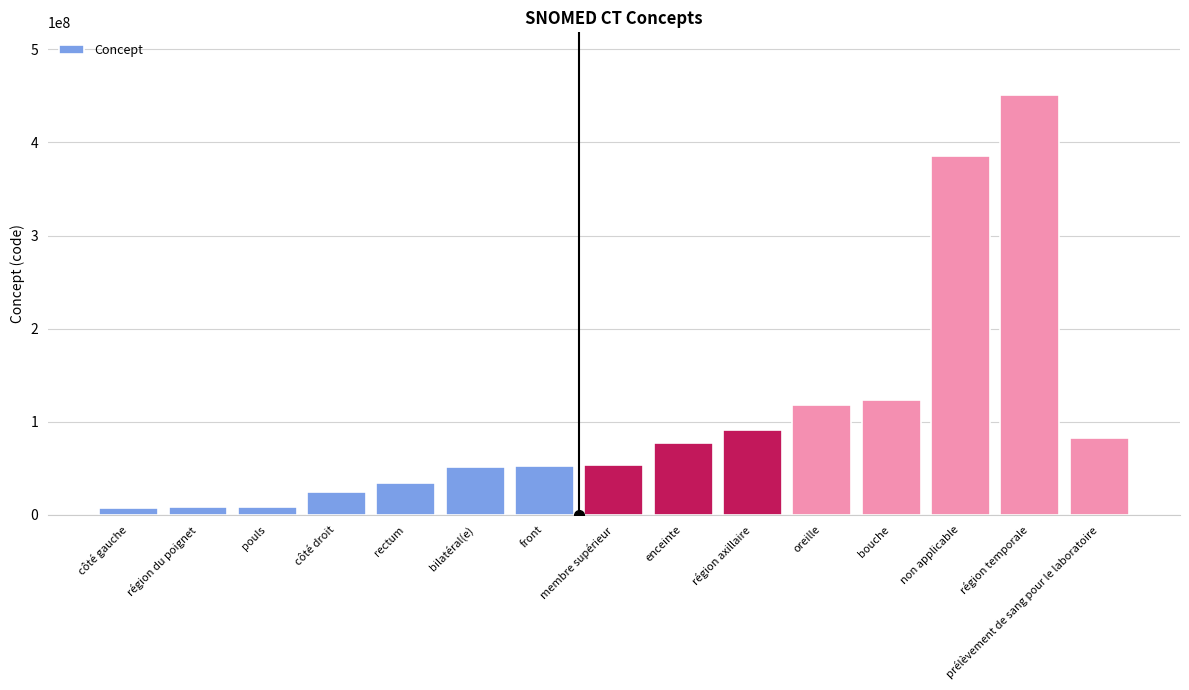

Is it true that the value at bouche is 123851003?

True